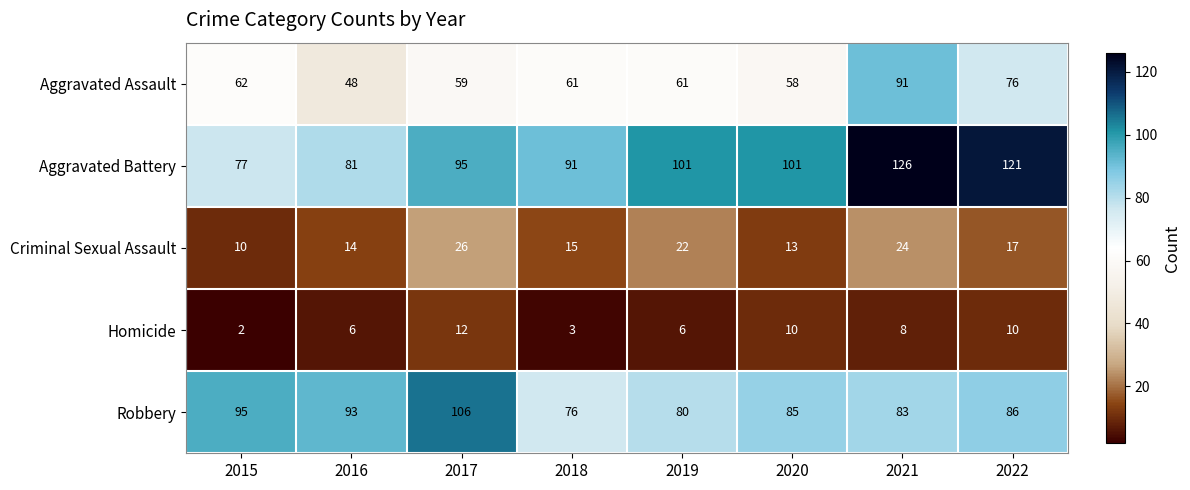

What is the difference between the highest and lowest values at 2016?

87